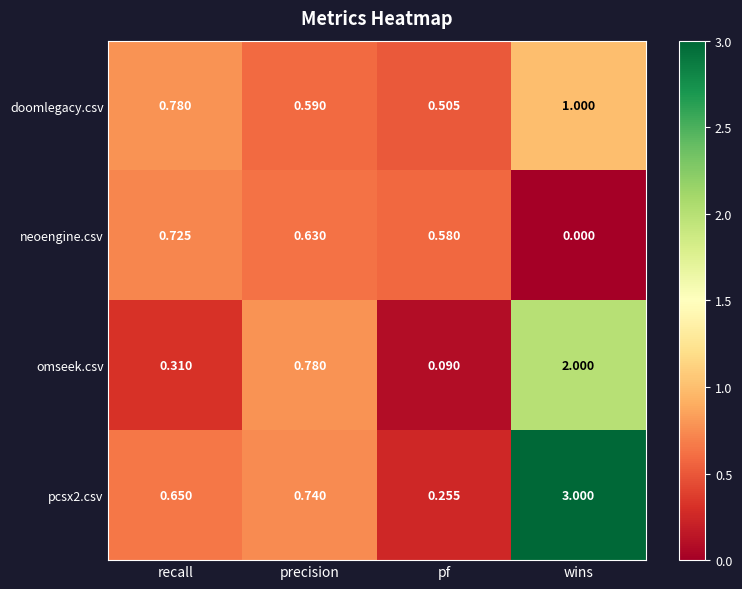

Which label corresponds to the smallest value in the chart?

wins